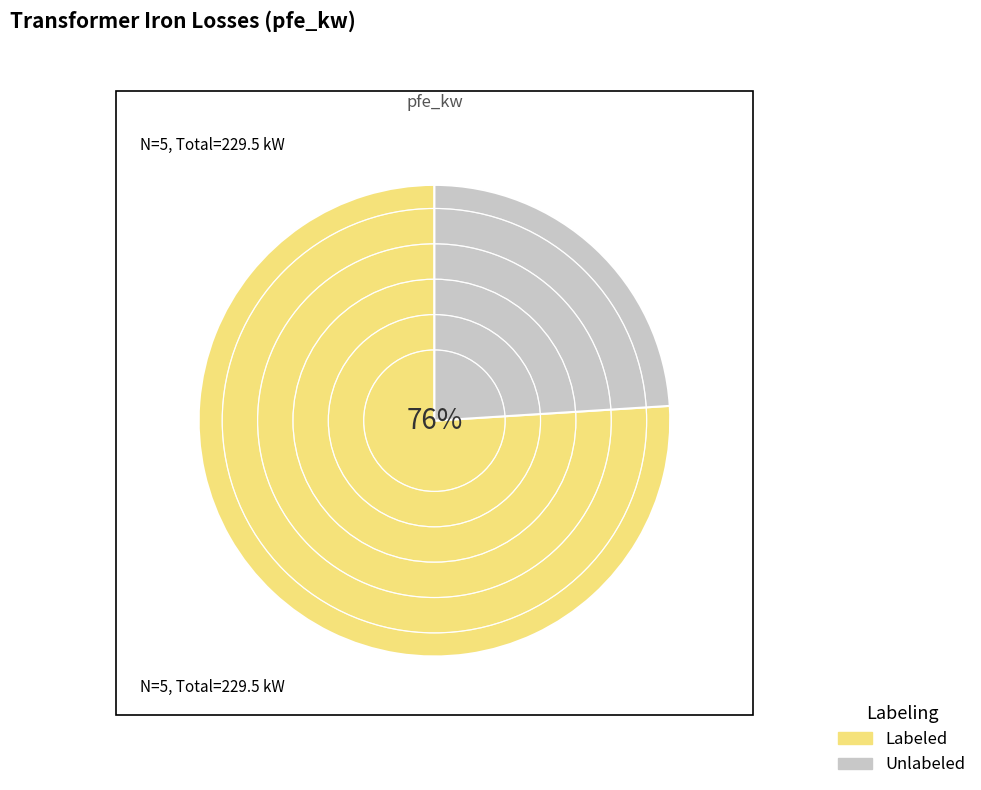

To the nearest percent, what is the average slice percentage?

50%